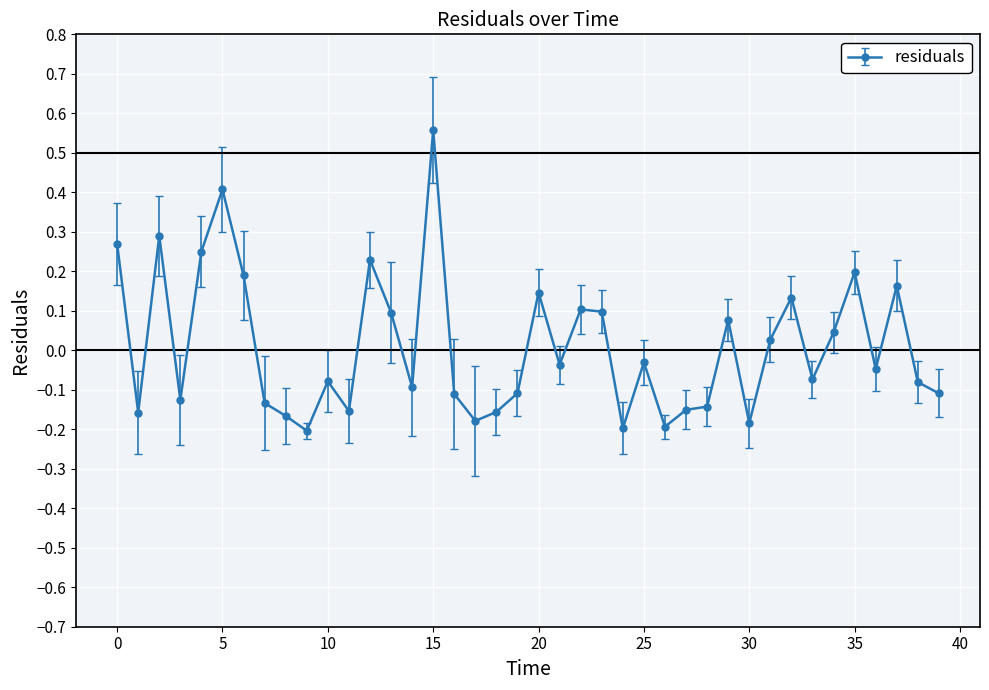

What is the difference between the maximum and minimum values?

0.8